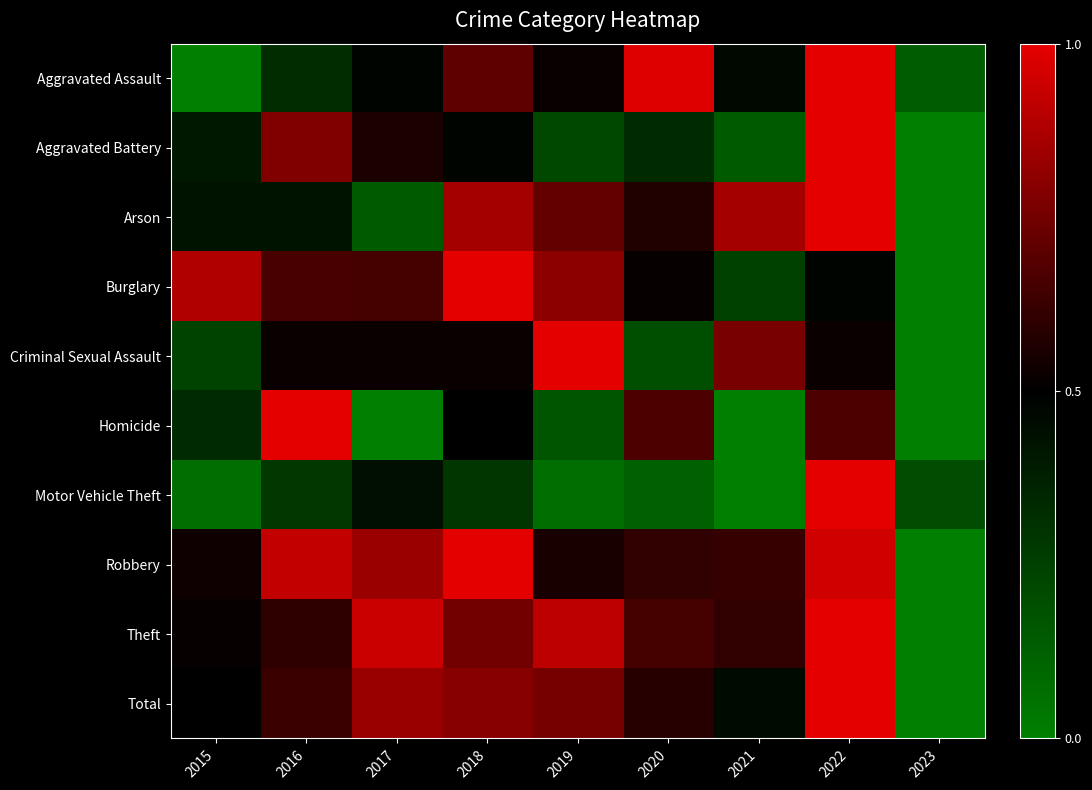

List the series in order of their peak value, lowest first.

Homicide, Arson, Criminal Sexual Assault, Aggravated Battery, Aggravated Assault, Robbery, Motor Vehicle Theft, Burglary, Theft, Total